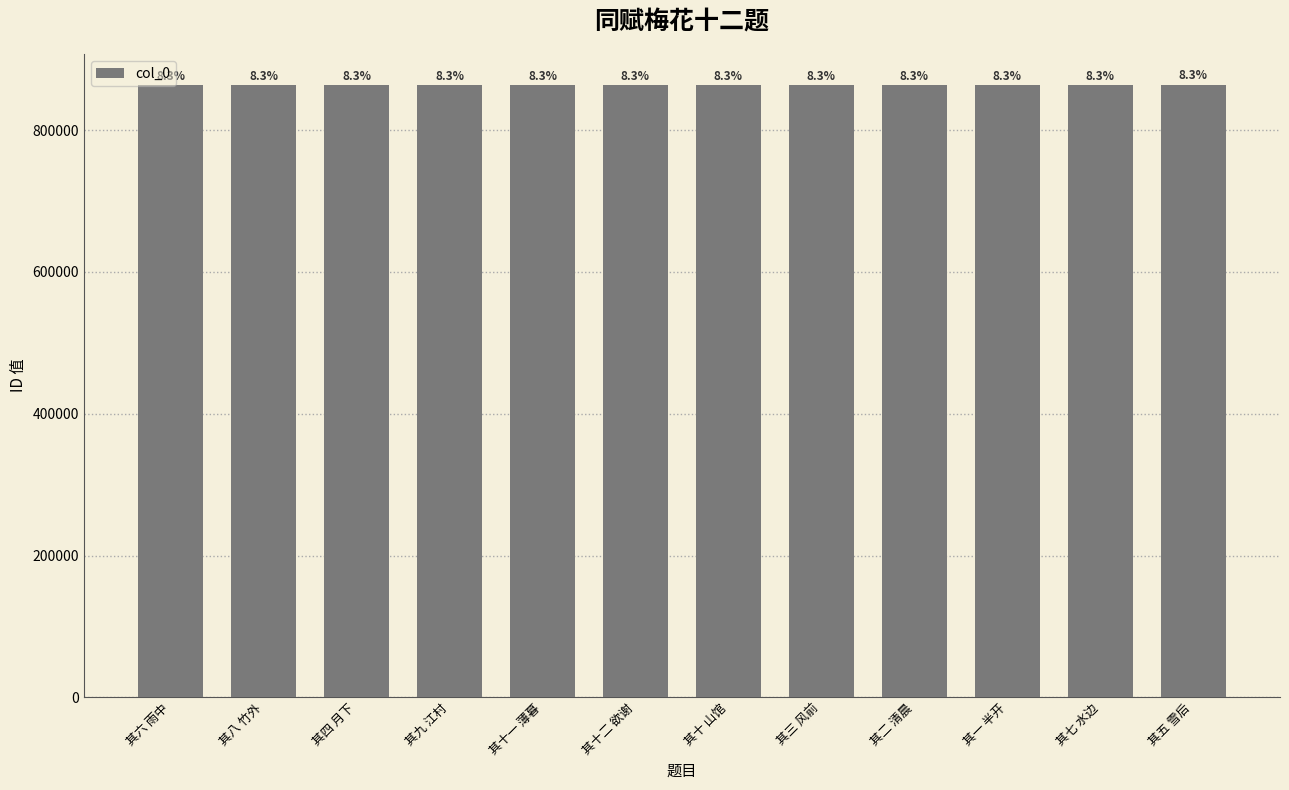

How many bars are there in total?

12